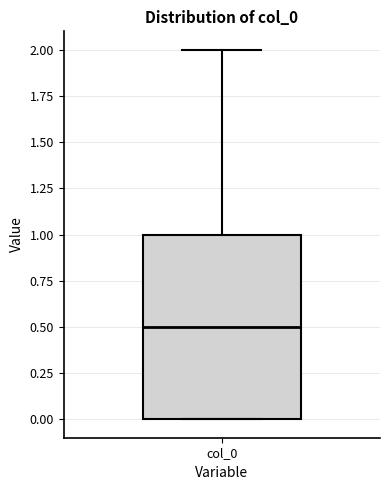

Where does the median line of the box for col_0 sit on the y-axis? The values are not printed on the chart, so give them approximately, as read against the axis.

0.5